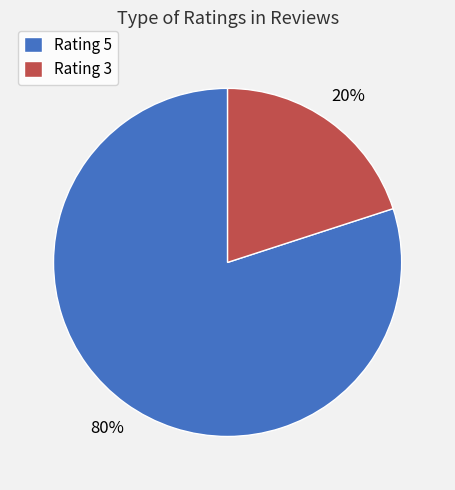

How many slices are in this pie chart?

2